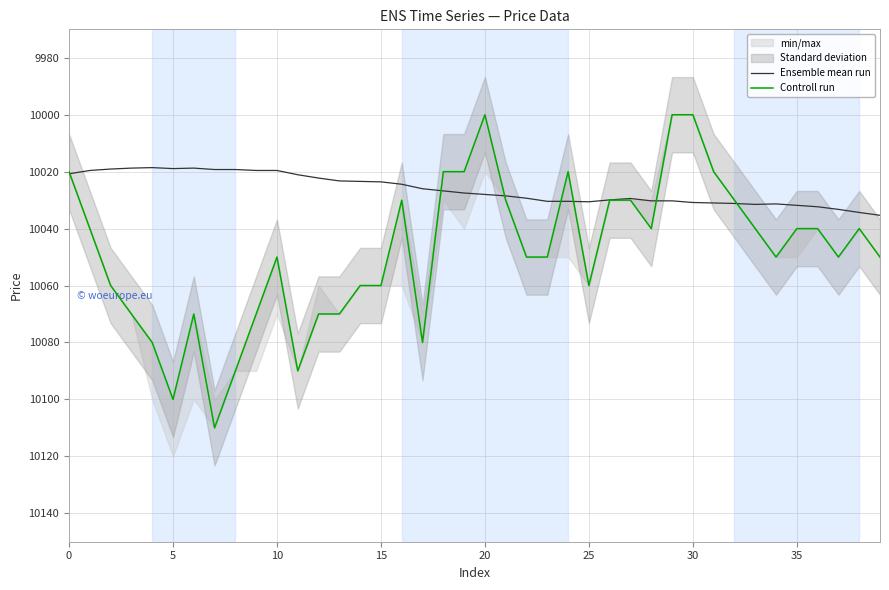

What is the label of the 35th point from the left?

34